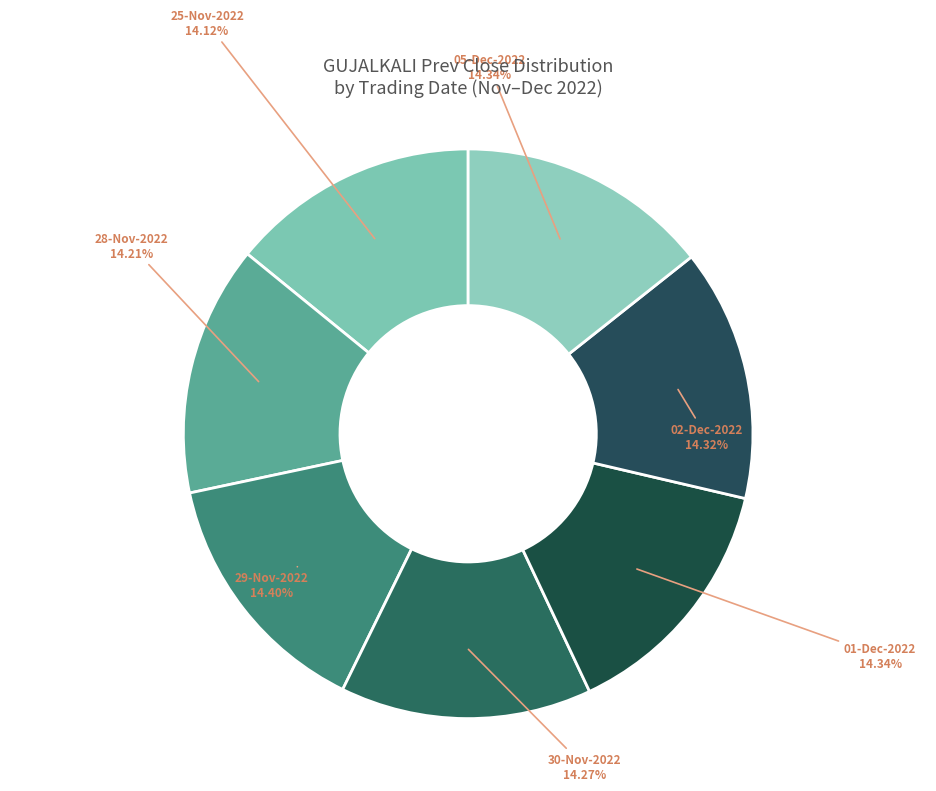

To the nearest percent, what is the combined percentage of 25-Nov-2022 and 28-Nov-2022?

28%